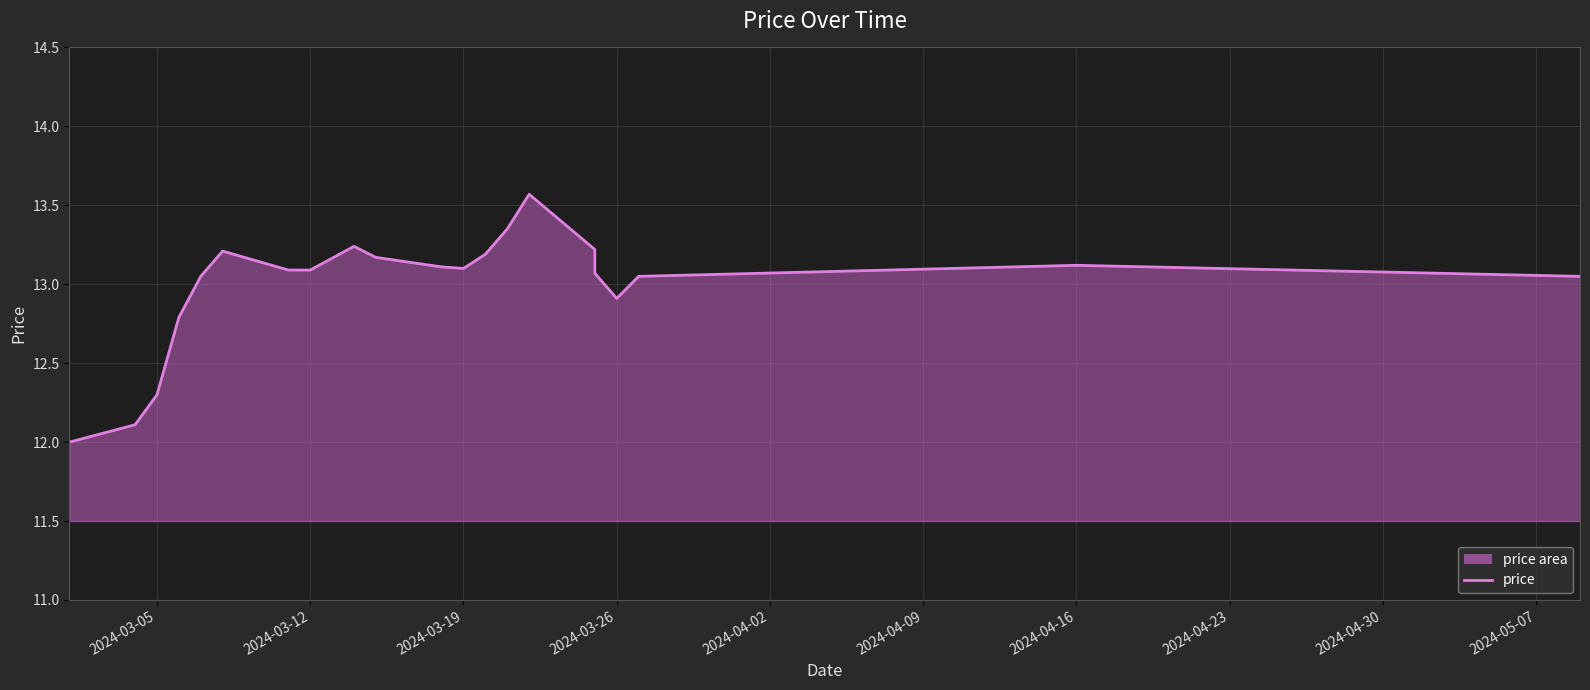

Reading right to left, list all the values displayed in this chart.

13.1	13.1	13.1	12.9	13.1	13.2	13.6	13.4	13.2	13.1	13.1	13.2	13.2	13.1	13.1	13.2	13.1	12.8	12.3	12.1	12.0